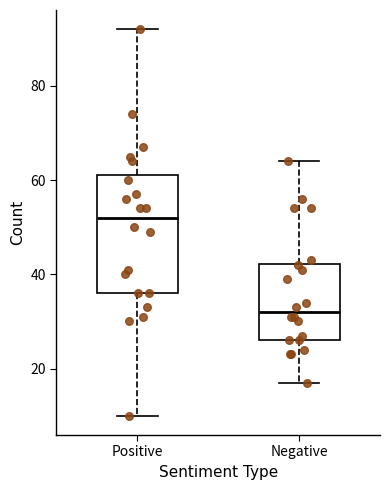

Reading left to right, read every box against the y-axis: the position of its median line, the range the box covers, and the ends of its whiskers. The values are not printed on the chart, so give them approximately, as read against the axis.

Positive: median 52, box 36 to 62, whiskers 10 to 92
Negative: median 32, box 26 to 42, whiskers 18 to 64